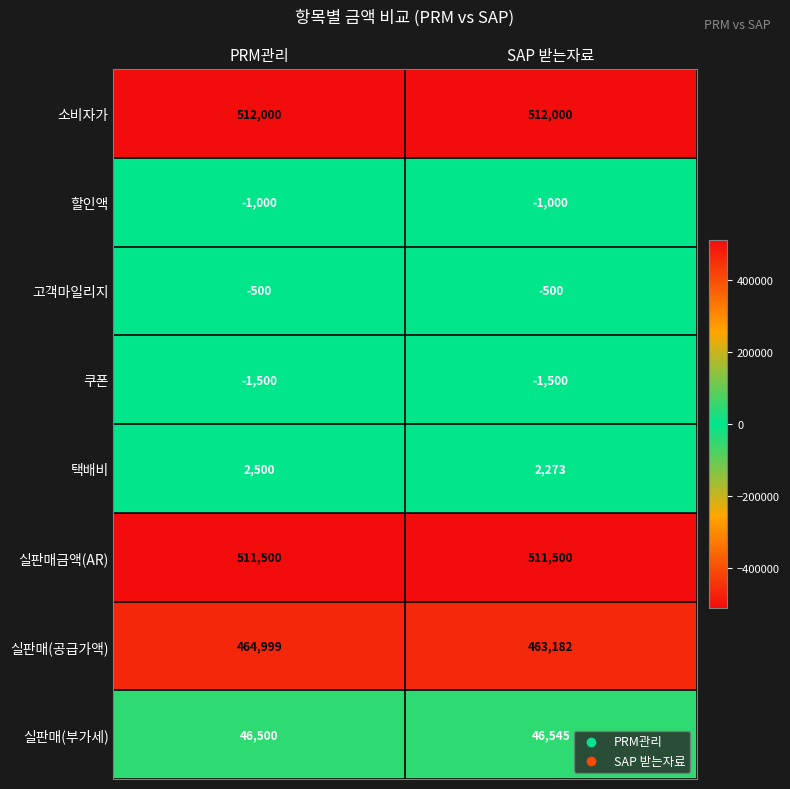

Reading left to right, transcribe all the data shown in this chart.

소비자가: PRM관리=512000	SAP 받는자료=512000
할인액: PRM관리=-1000	SAP 받는자료=-1000
고객마일리지: PRM관리=-500	SAP 받는자료=-500
쿠폰: PRM관리=-1500	SAP 받는자료=-1500
택배비: PRM관리=2500	SAP 받는자료=2273
실판매금액(AR): PRM관리=511500	SAP 받는자료=511500
실판매(공급가액): PRM관리=464999	SAP 받는자료=463182
실판매(부가세): PRM관리=46500	SAP 받는자료=46545